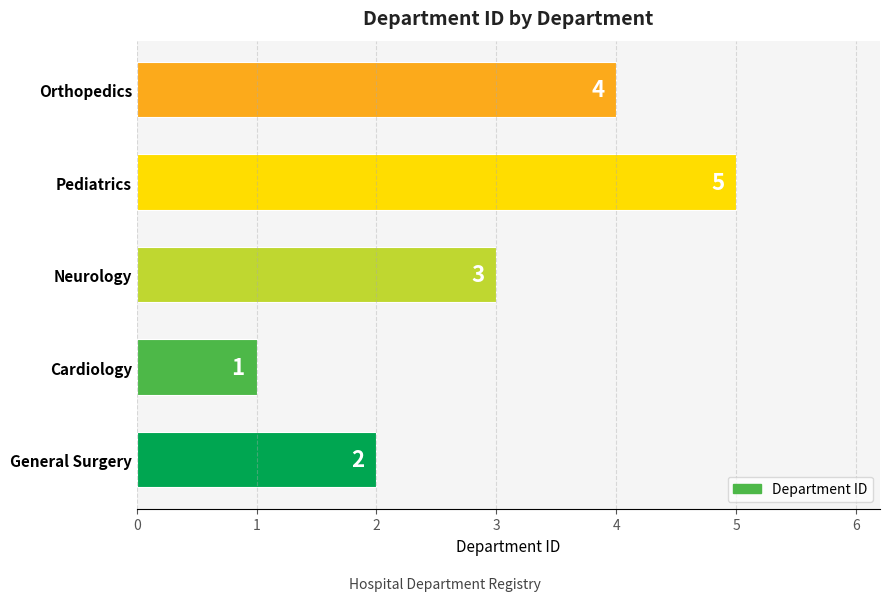

What is the sum of all values?

15